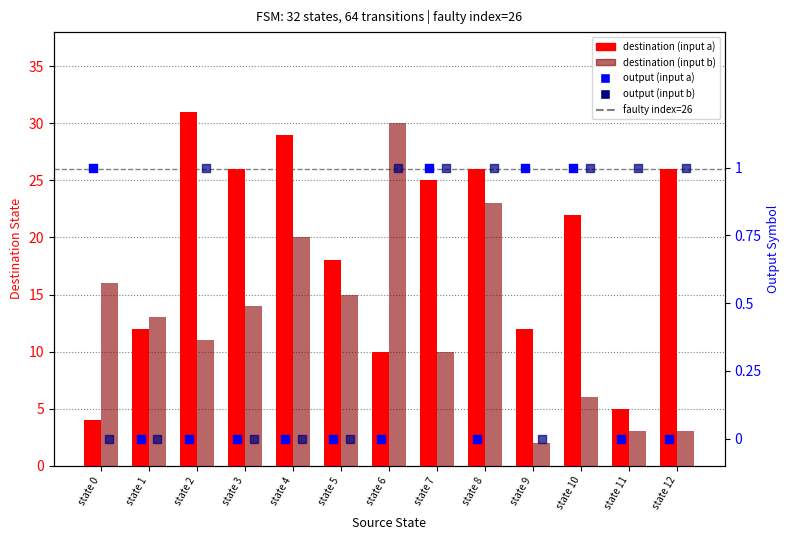

Which series has the largest total across all categories?

destination_a